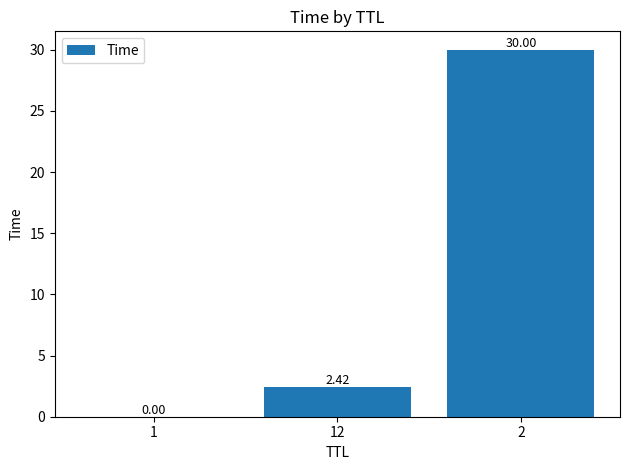

What is the change in value from 1 to 12?

+2.4